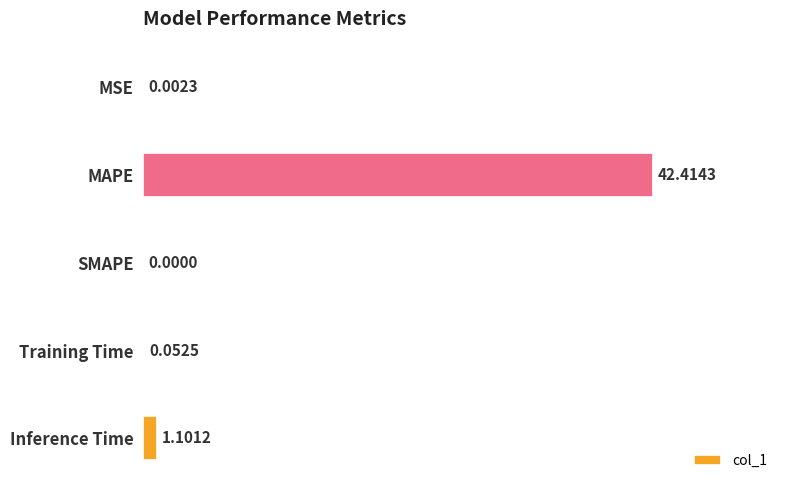

Which label corresponds to the largest value in the chart?

MAPE